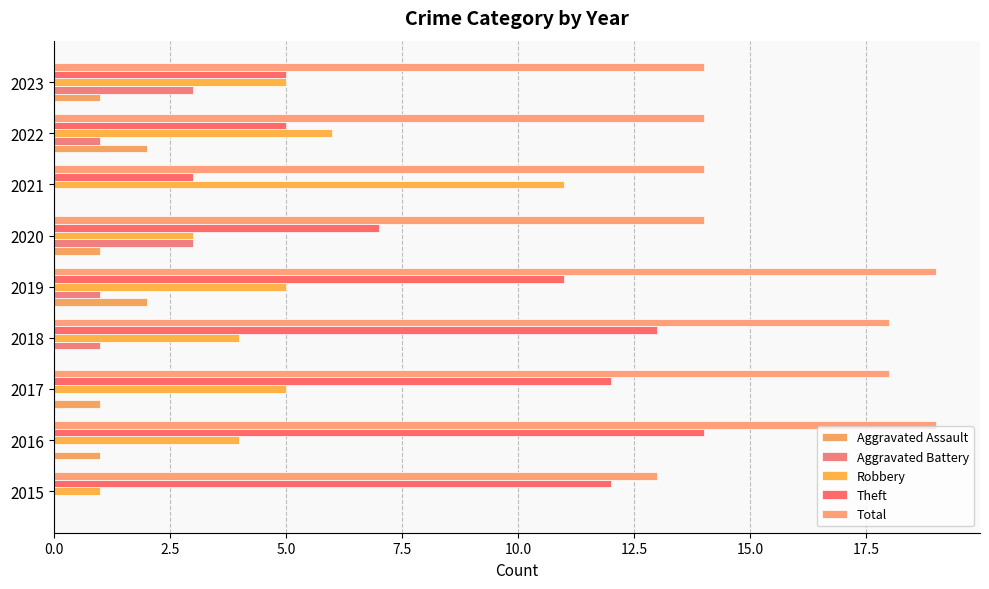

Count the number of data series in this chart.

5